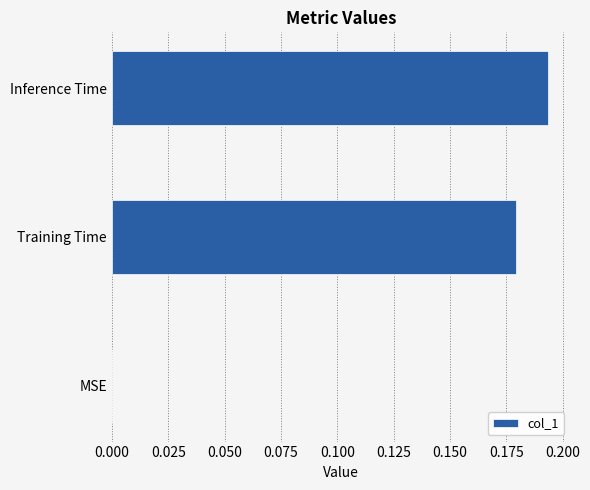

Between Training Time and Inference Time, which is larger?

Inference Time